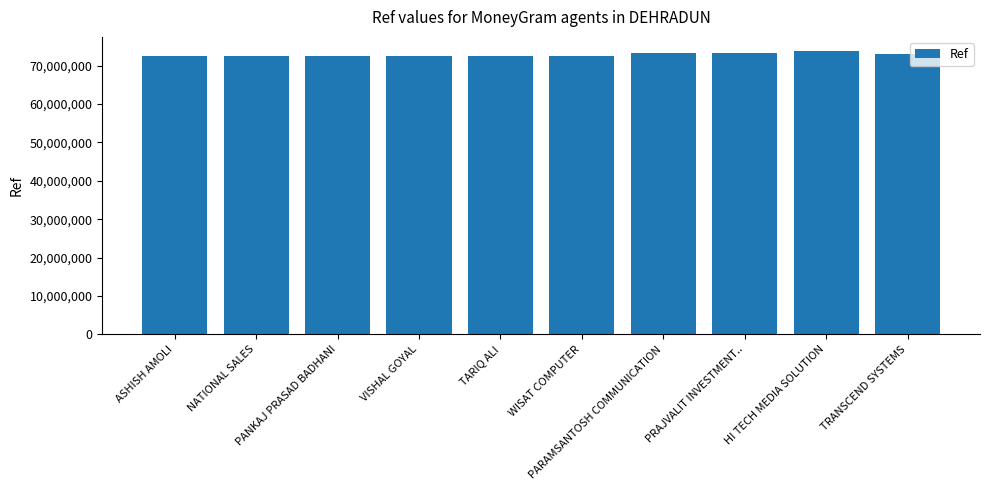

What is the label of the 7th bar from the left?

PARAMSANTOSH COMMUNICATION